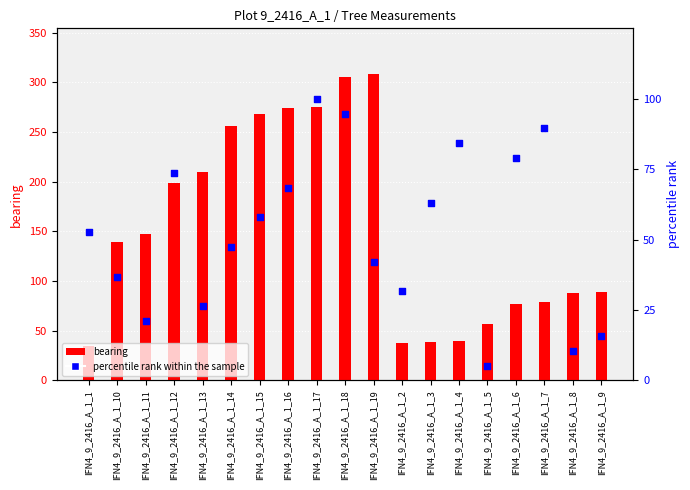

At which category is the sum across all series the highest?

IFN4_9_2416_A_1_18